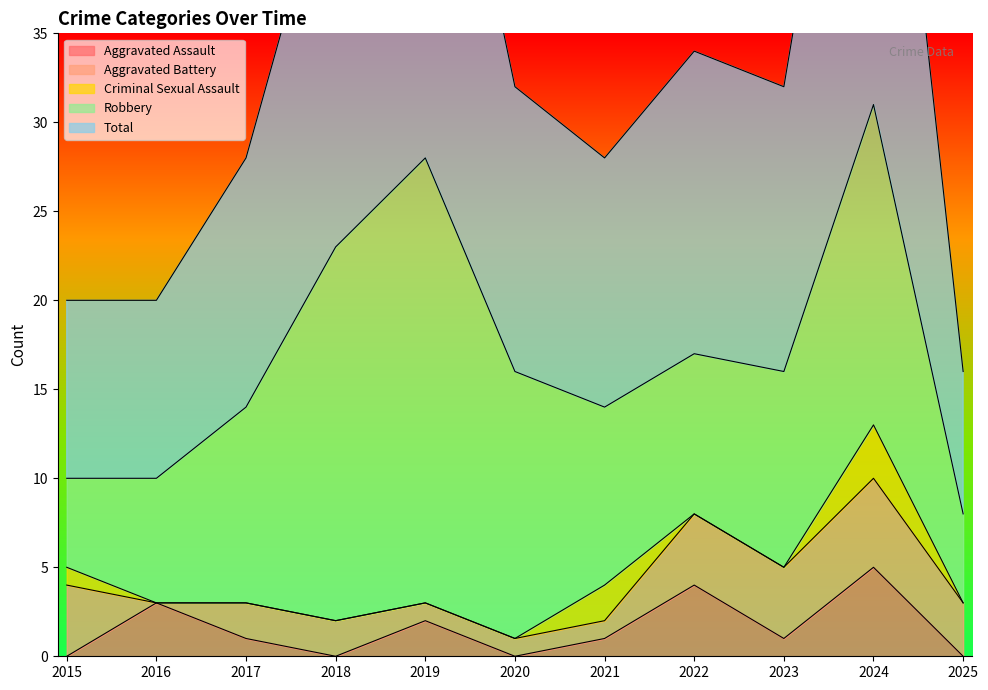

What is the value of the Aggravated Battery point at the 5th from the left?

1